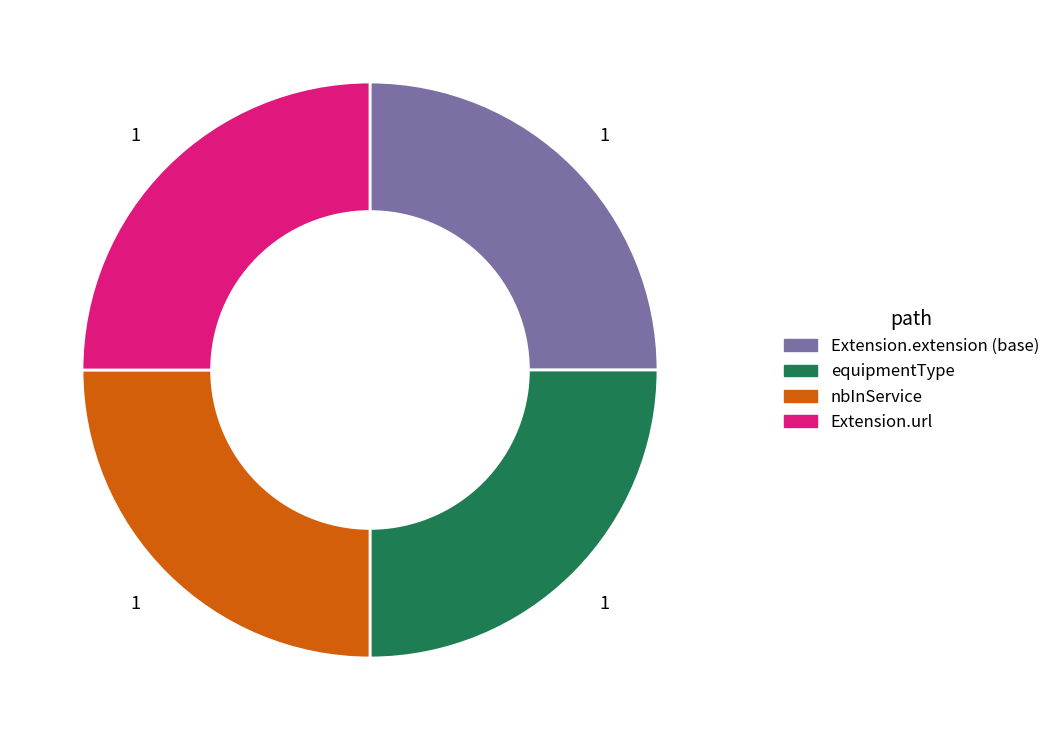

Is there a majority slice in this chart?

No